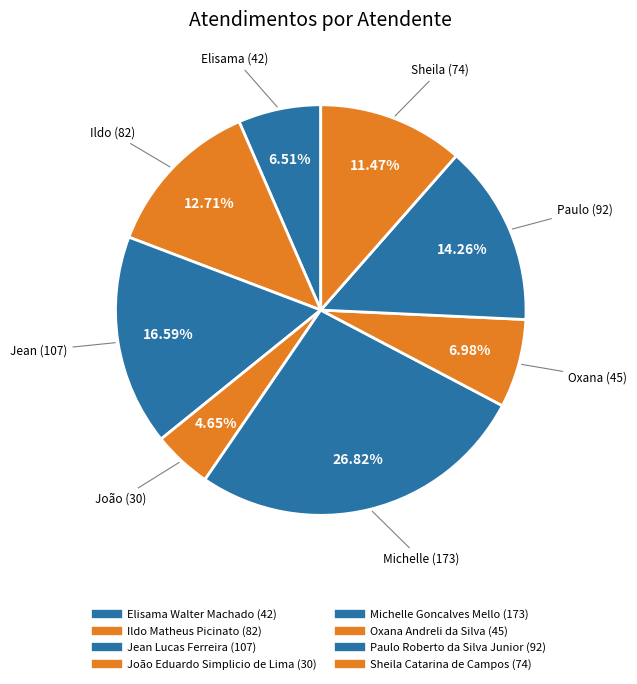

The Jean Lucas Ferreira slice represents 10% of the pie. True or false?

False